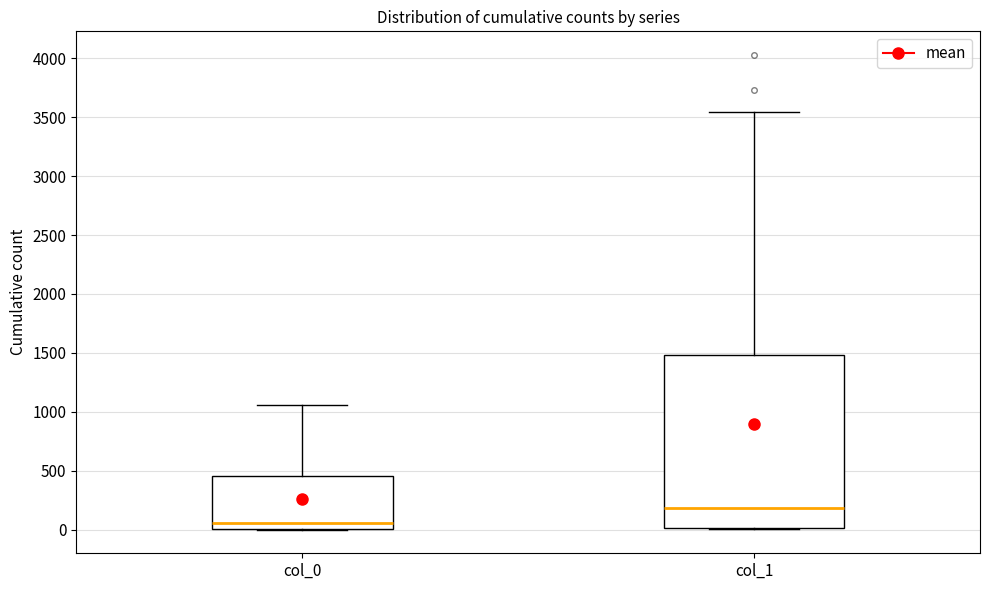

Which box has the lowest median line?

col_0